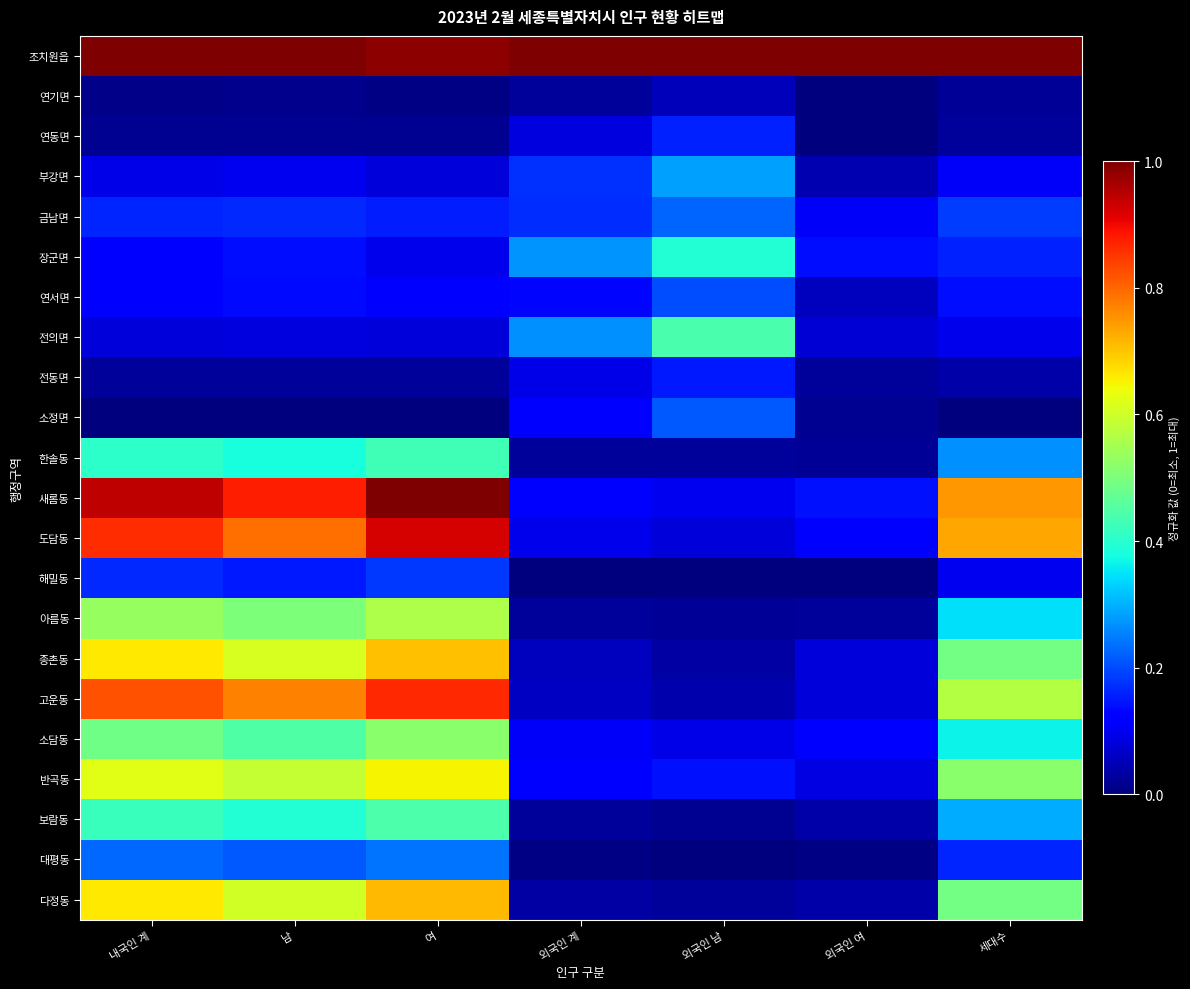

At 여, list the series in order from smallest to largest.

소정면, 연기면, 연동면, 전동면, 전의면, 부강면, 장군면, 연서면, 금남면, 해밀동, 대평동, 한솔동, 보람동, 소담동, 아름동, 반곡동, 종촌동, 다정동, 고운동, 도담동, 조치원읍, 새롬동